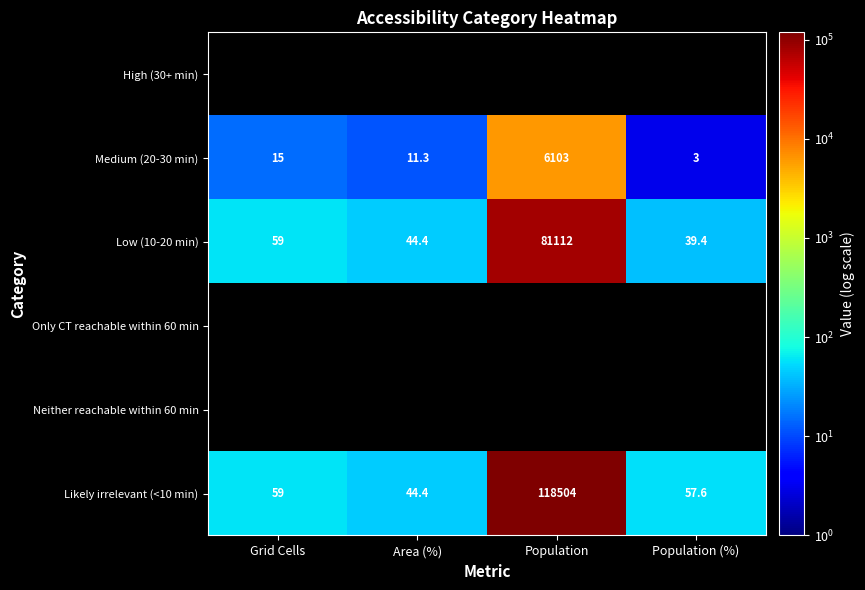

What is the difference between the Likely irrelevant (<10 min) values at Population (%) and Grid Cells?

1.4